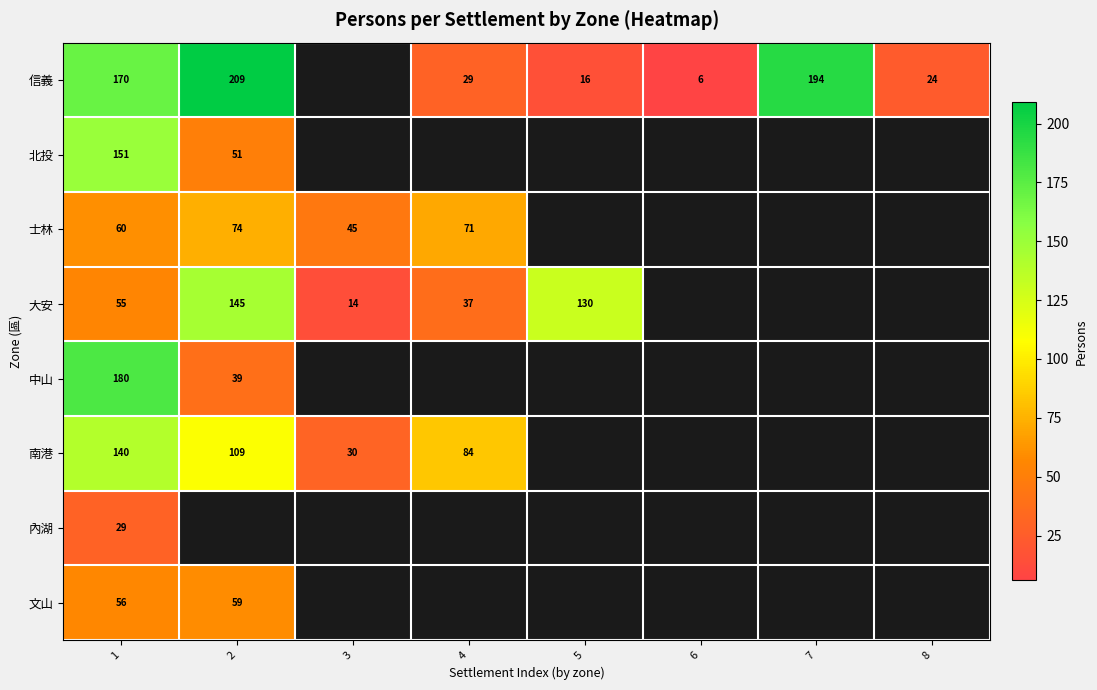

Is the value of 中山 at 2 greater than the value of 北投 at 1?

No